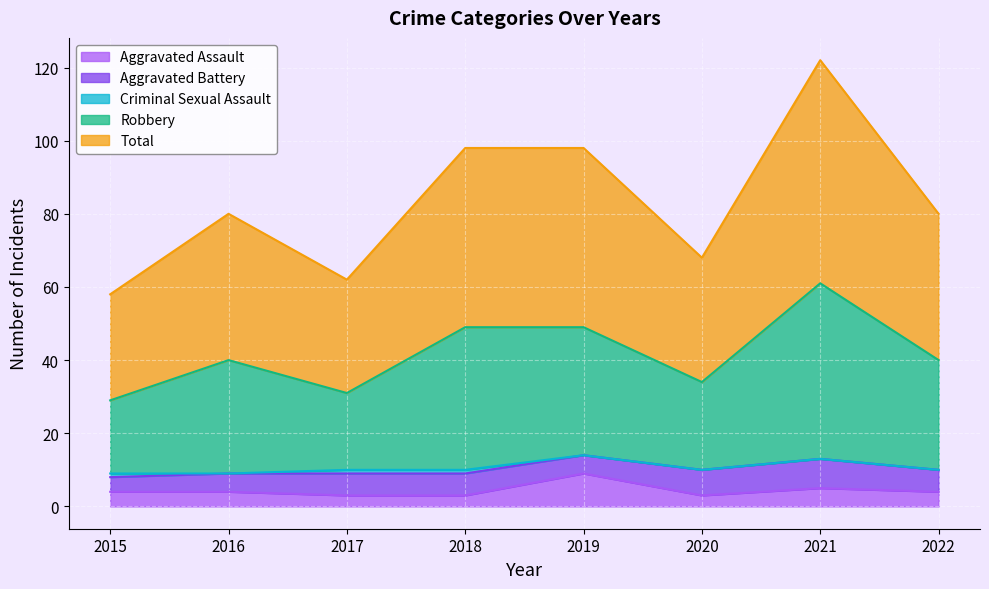

Where is the first local minimum for Robbery?

2017